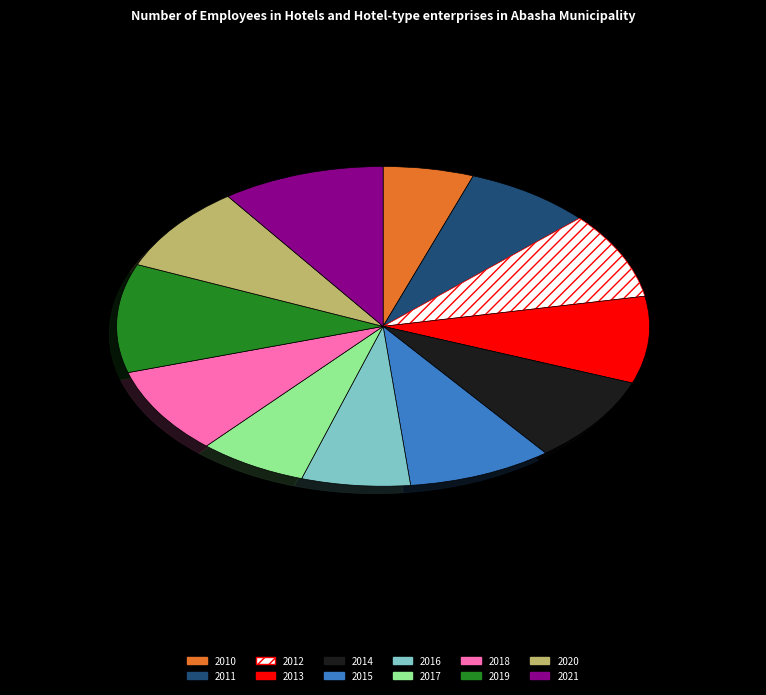

Do 2021 and 2011 together represent more than half of the pie?

No